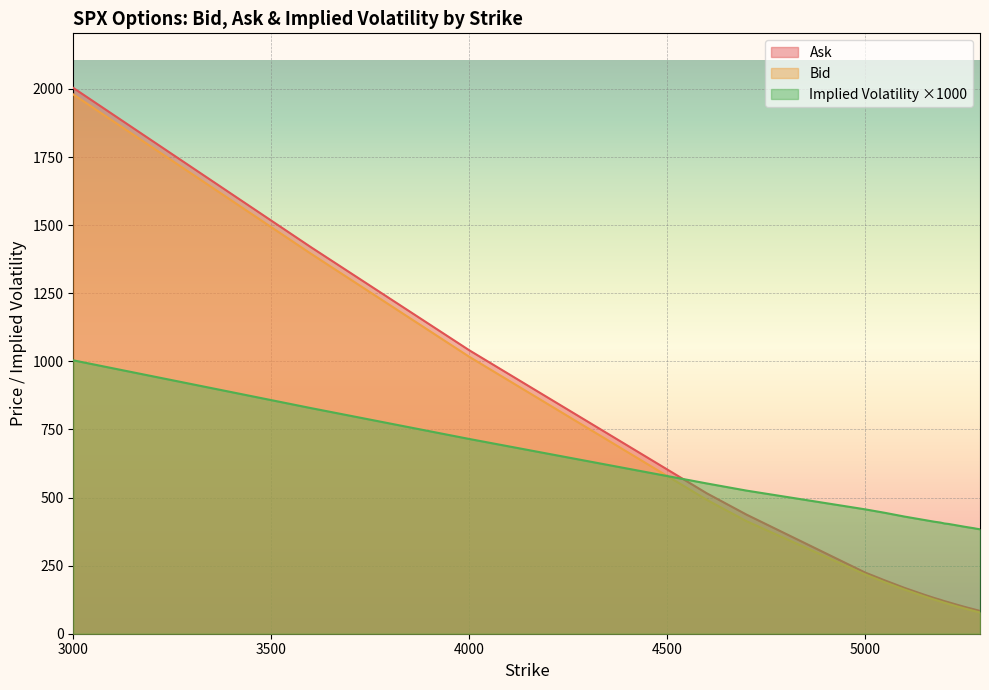

Reading right to left, what are all the values shown in this chart?

Bid: 78.0	81.7	83.5	89.2	93.0	101.1	103.2	109.5	113.8	118.3	125.0	136.8	161.8	188.8	217.6	413.5	491.5	1016.8	1395.3	1979.9
Ask: 83.9	87.5	89.5	95.1	99.0	107.2	109.3	115.7	119.7	124.5	131.0	142.8	167.9	195.6	224.5	437.5	515.5	1040.7	1419.3	2003.8
Implied Volatility: 383.4	385.7	387.2	390.6	393.0	398.1	399.4	403.1	404.8	408.1	411.1	417.4	429.9	443.8	456.6	525.5	551.7	715.0	828.4	1003.7